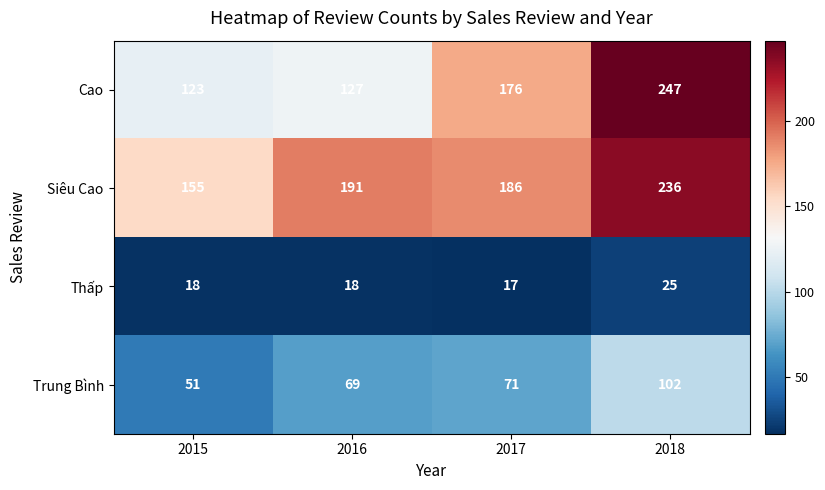

List the series in order of their peak value, lowest first.

Thấp, Trung Bình, Siêu Cao, Cao